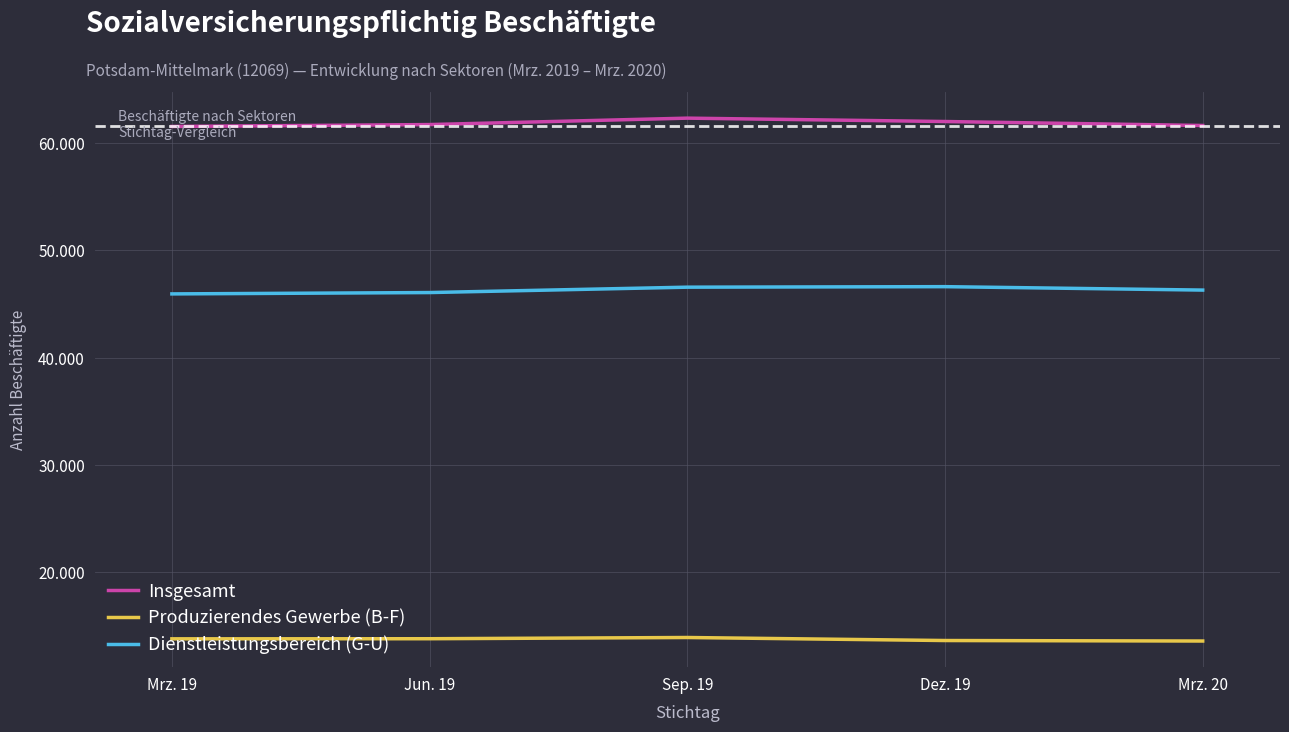

What are all the series names shown in the legend?

Insgesamt, Produzierendes Gewerbe (B-F), Dienstleistungsbereich (G-U)